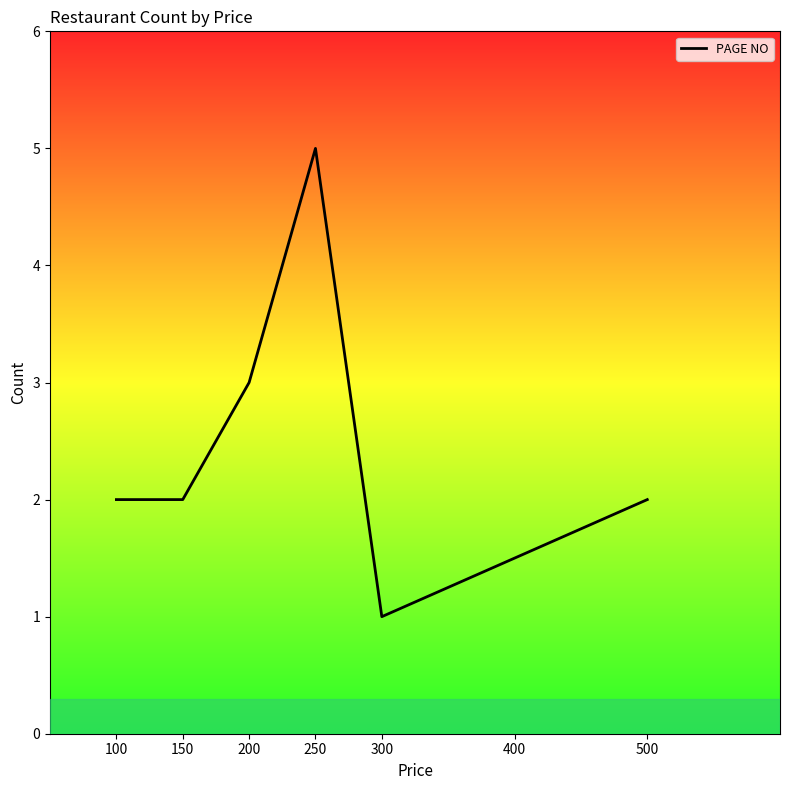

Is it true that the value at 100 is 1?

False